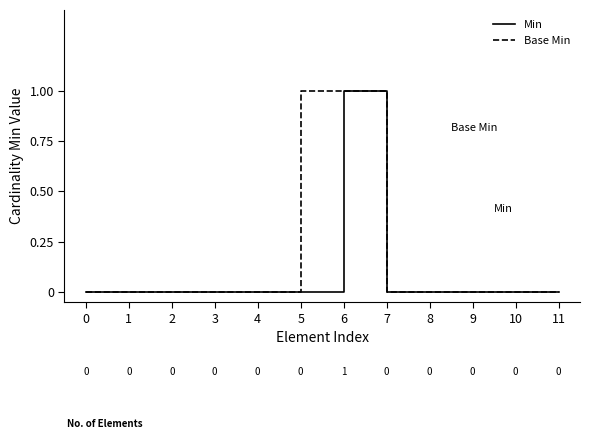

What are all the series names shown in the legend?

Min, Base Min